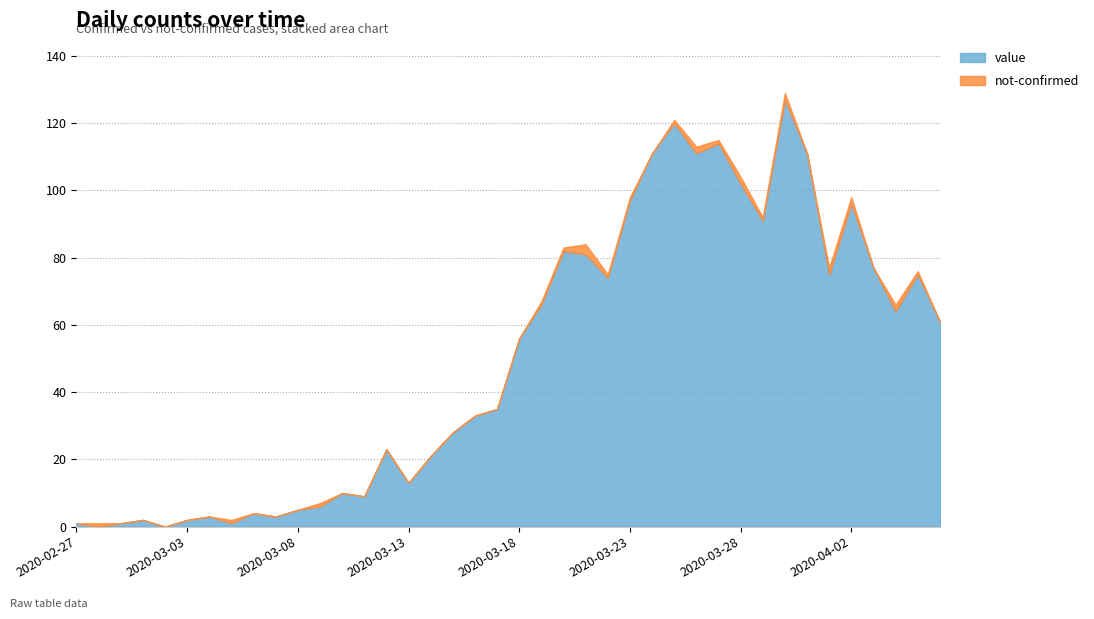

How many lines are shown in the chart?

2